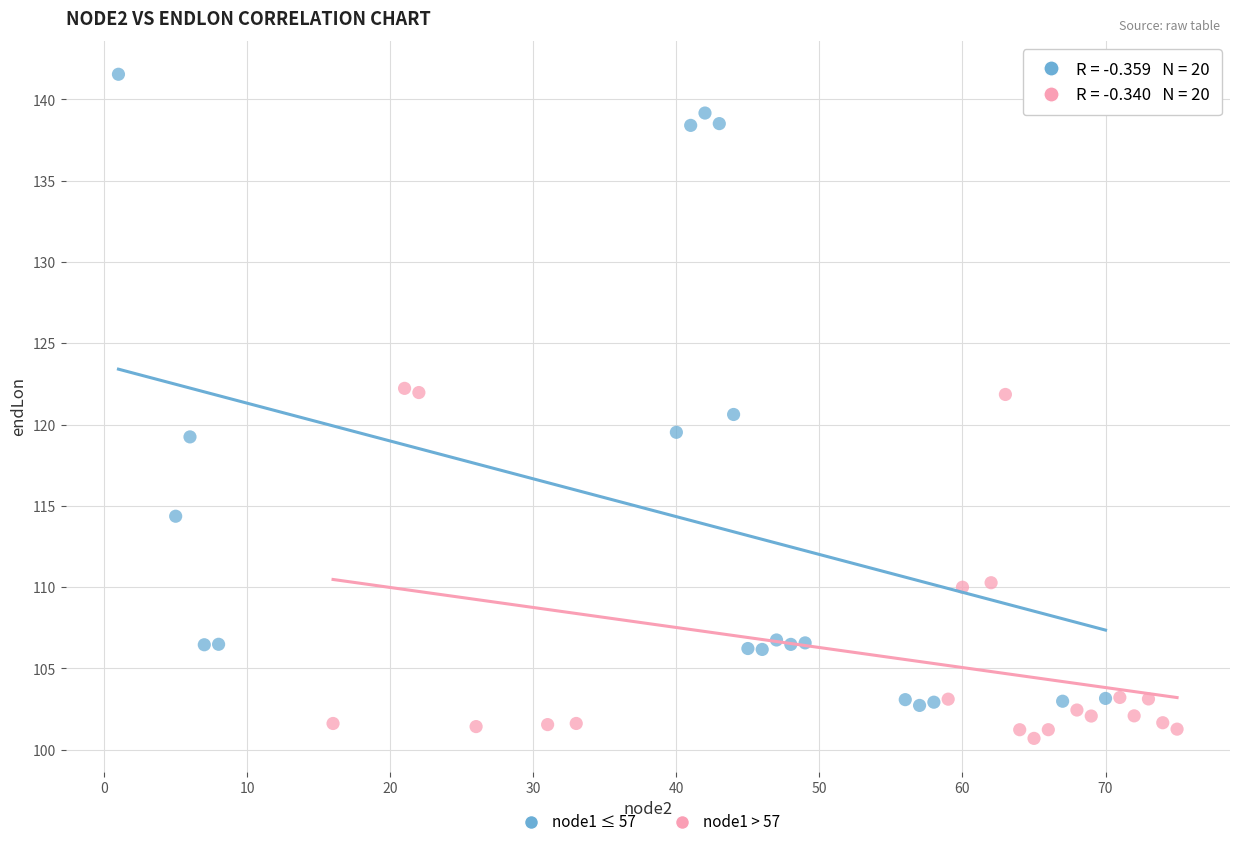

Which series reaches the maximum Y coordinate?

node1 ≤ 57